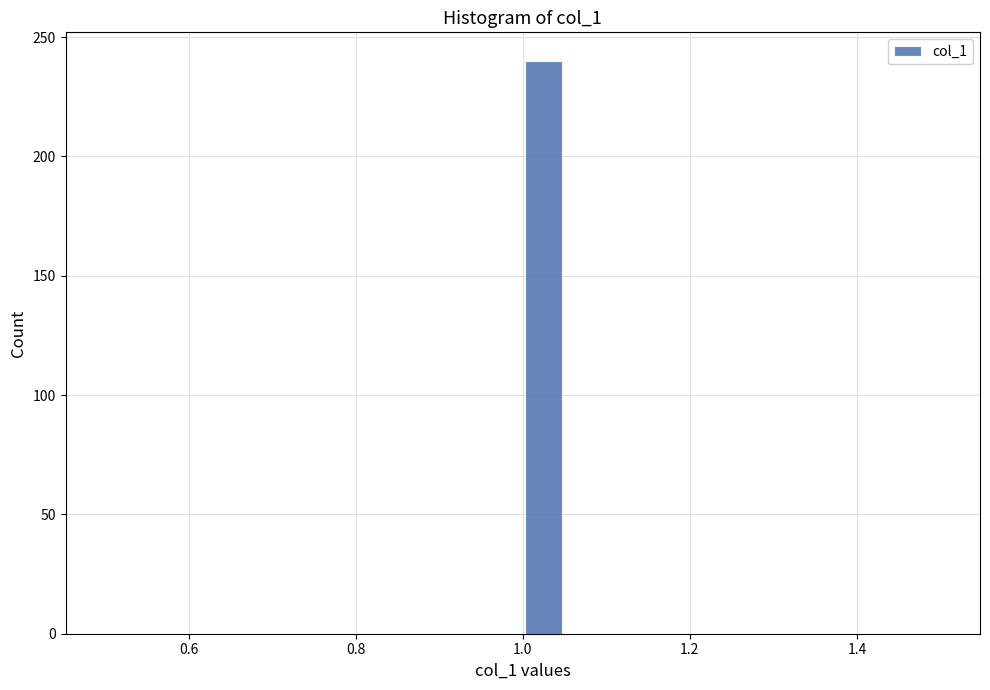

Around what value on the x-axis is the tallest bar? Give the approximate position of its centre, as read against the axis.

1.02